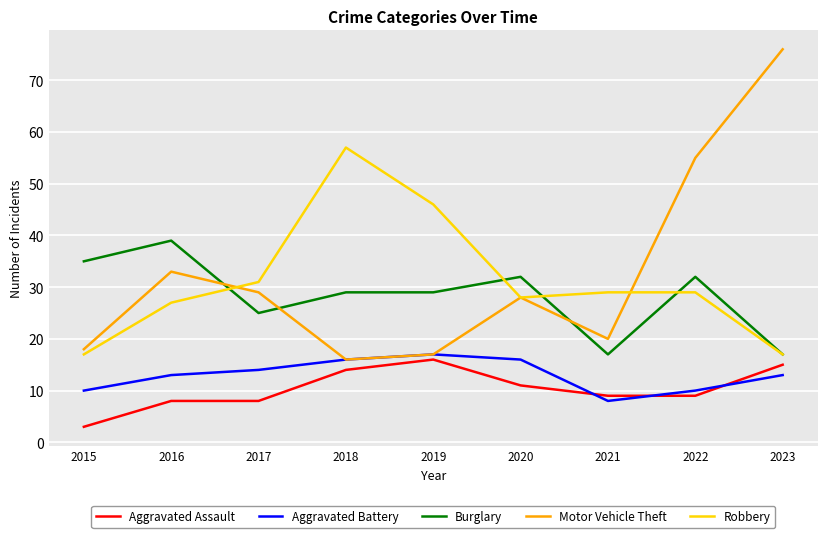

What is the difference between the highest and lowest values at 2021?

21